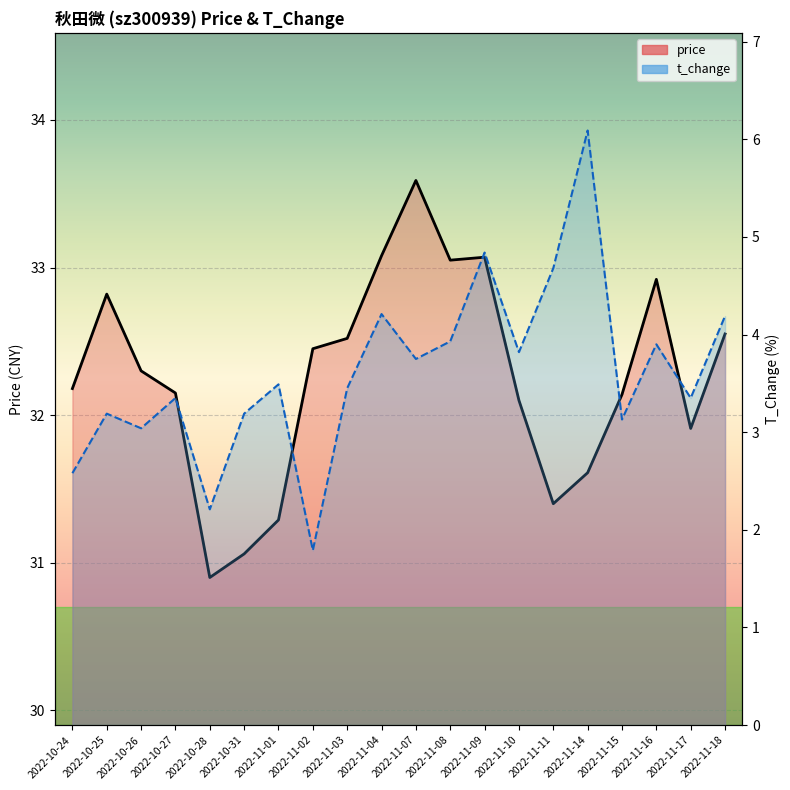

Which label corresponds to the largest value in the chart?

2022-11-07